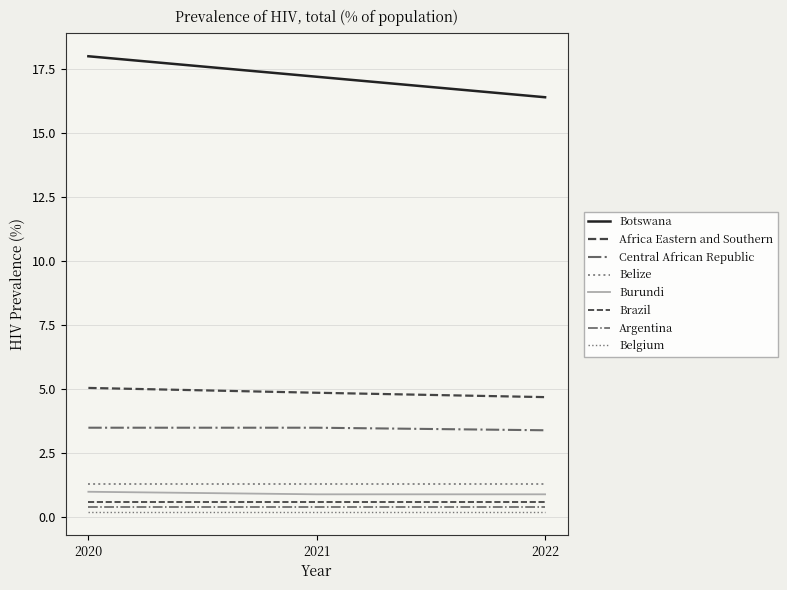

What value does the Burundi series have at 2021?

0.9